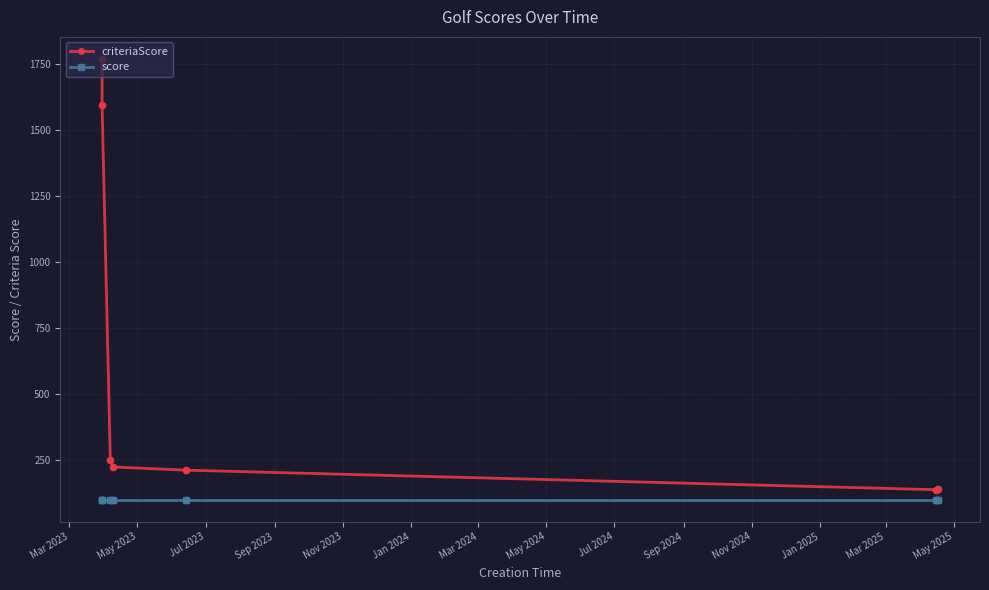

Which series has the widest spread of values?

criteriaScore